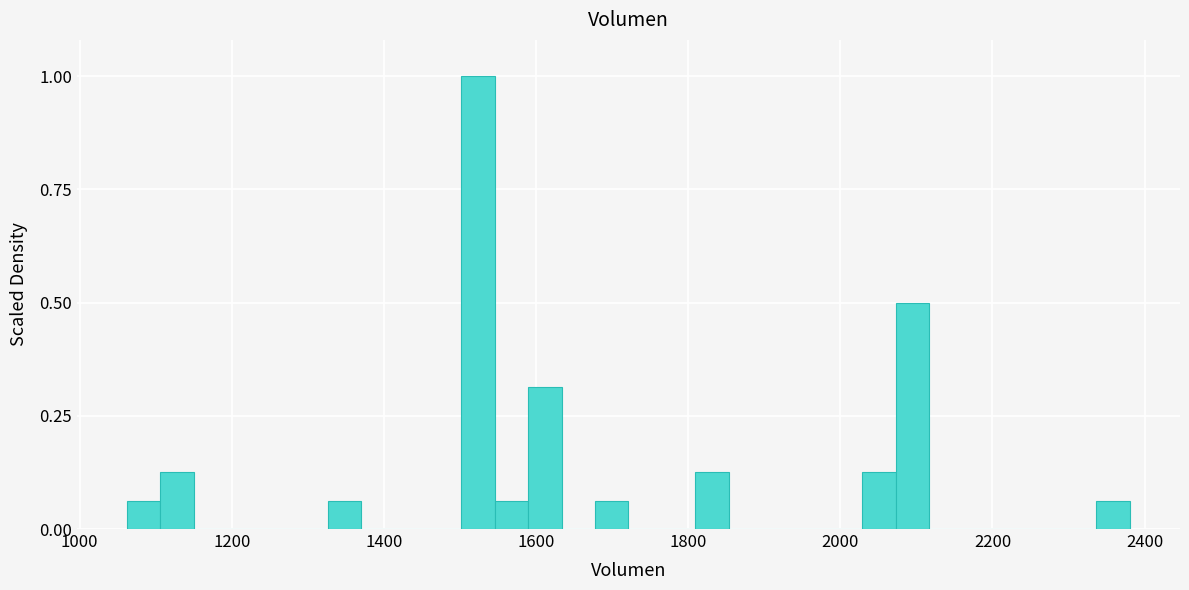

Read against the x-axis, roughly where is the centre of the tallest bar?

1520